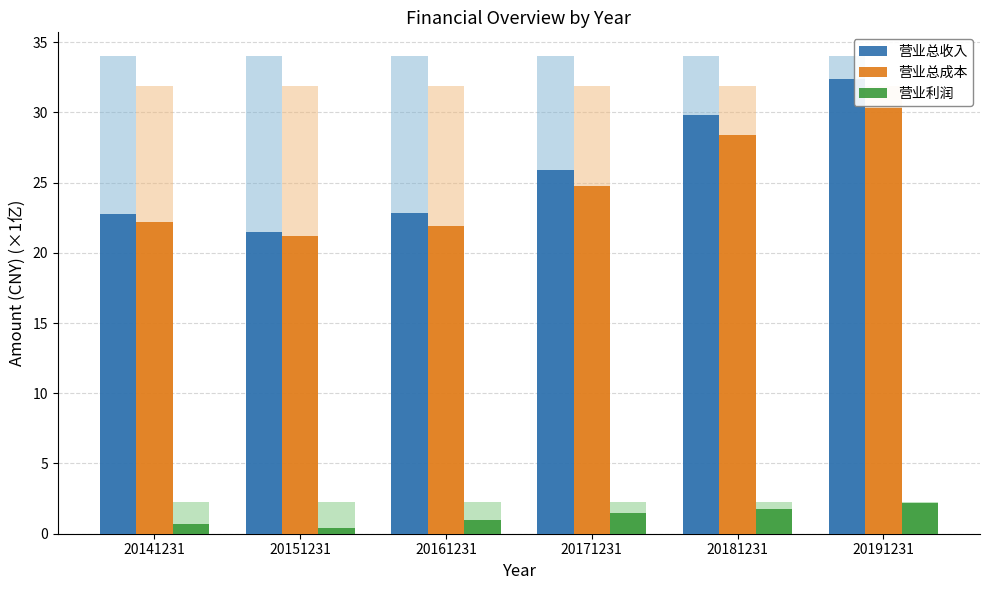

Which label corresponds to the largest value in the chart?

20191231